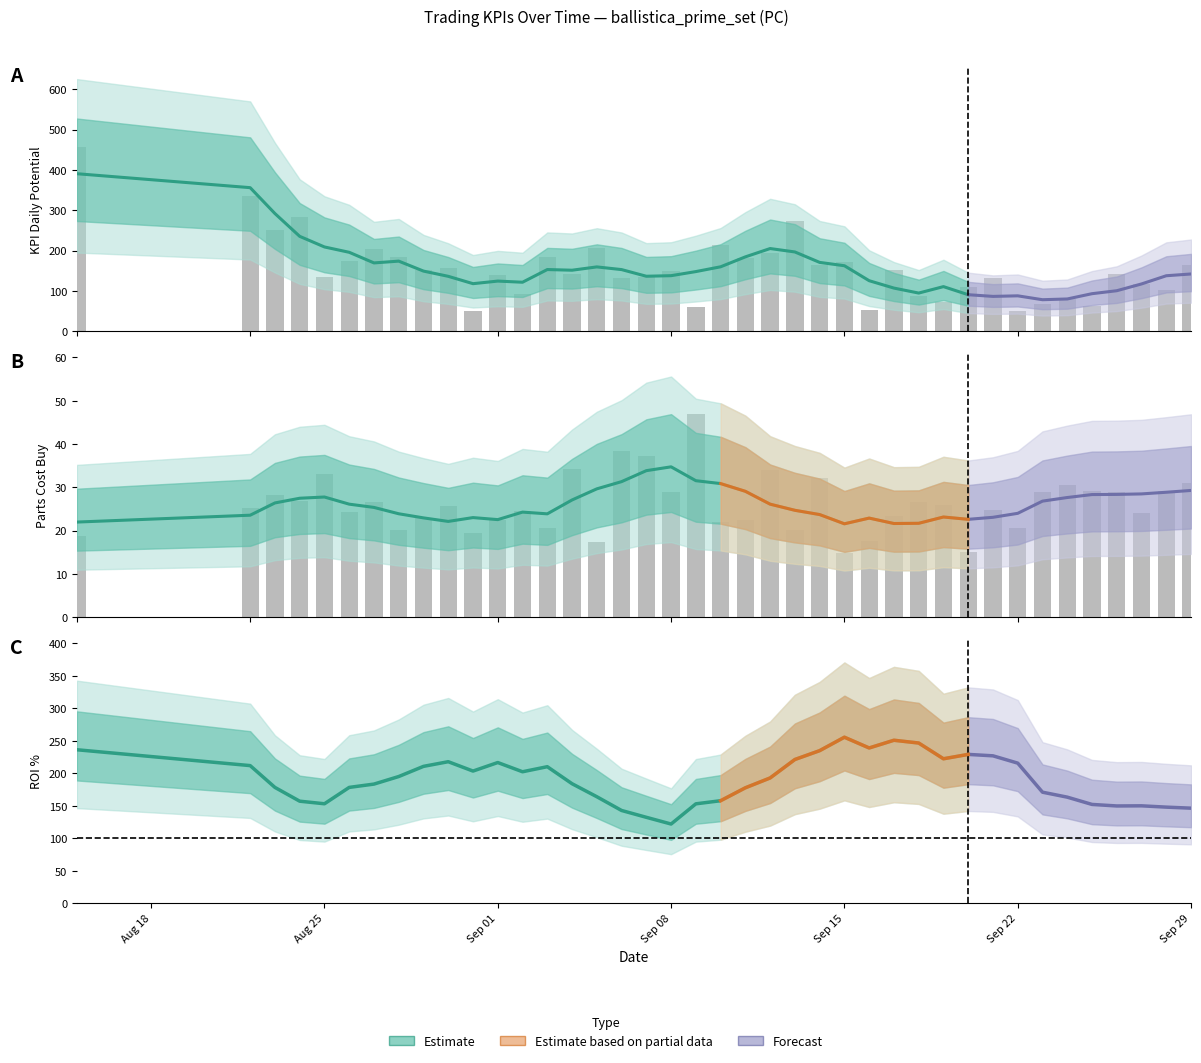

What is the total value across all series at 2025-09-04?

177.7